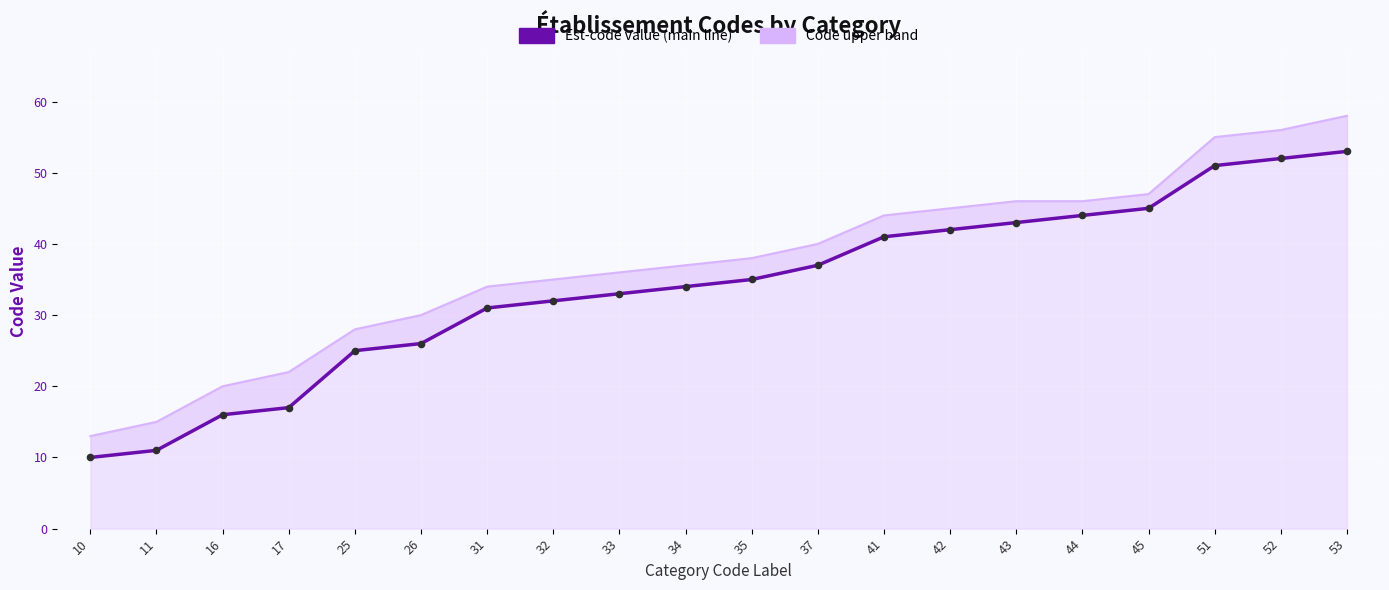

Which series has the widest spread of Y values?

Code (upper band)